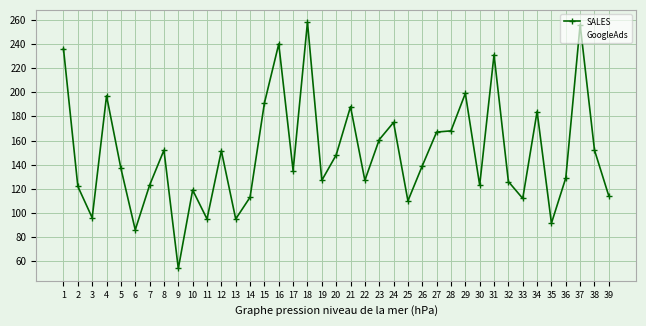

Read the GoogleAds value at 13.

10.8